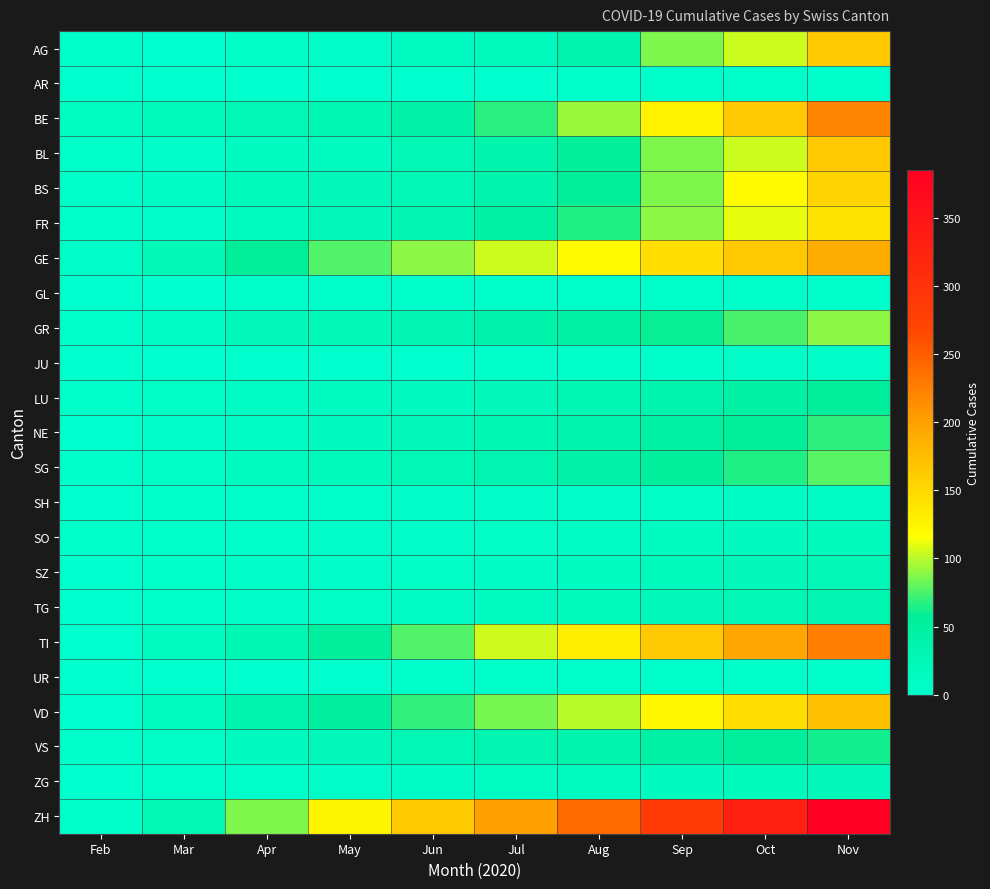

Between Sep and Jul, which is larger?

Sep